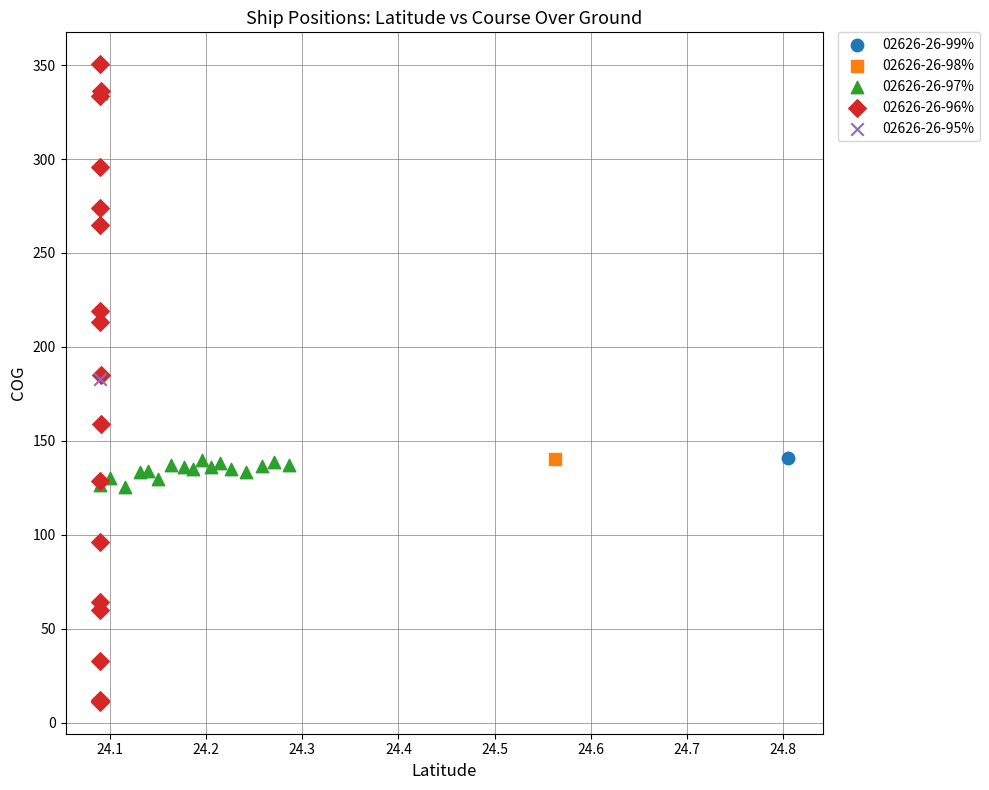

What are all the series names shown in the legend?

02626-26-99%, 02626-26-98%, 02626-26-97%, 02626-26-96%, 02626-26-95%